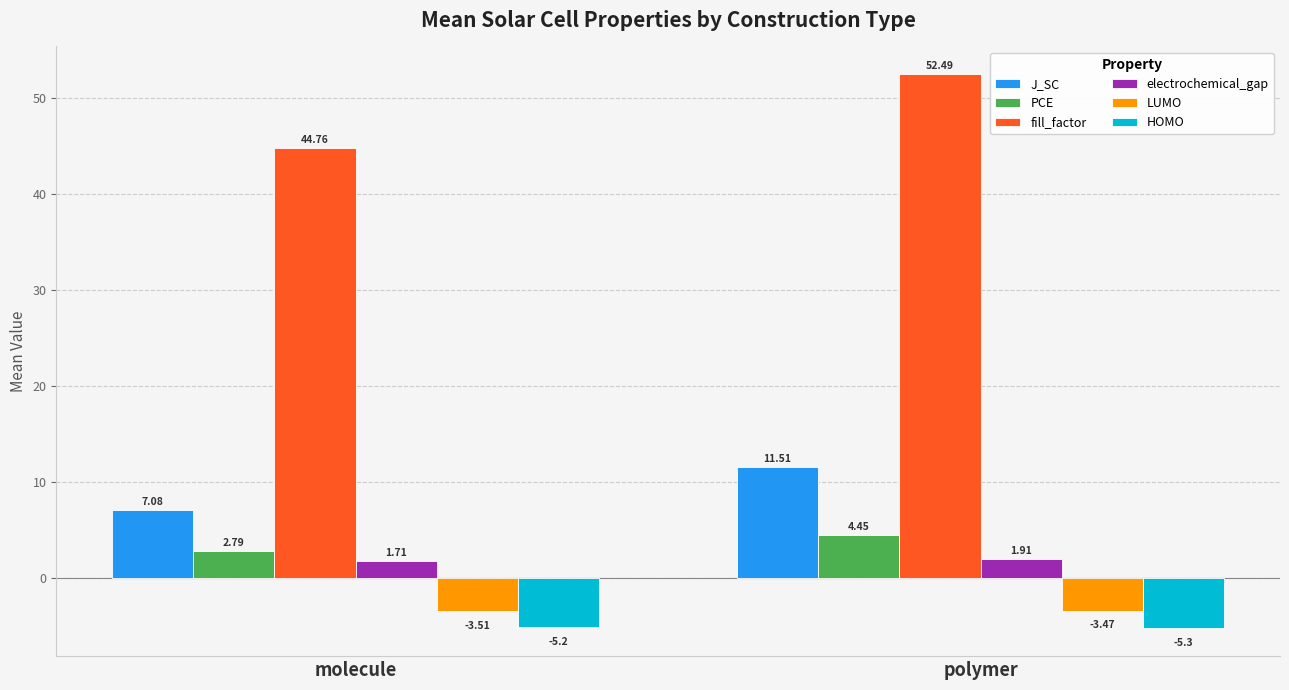

Between molecule and polymer, which series saw the biggest shift?

fill_factor